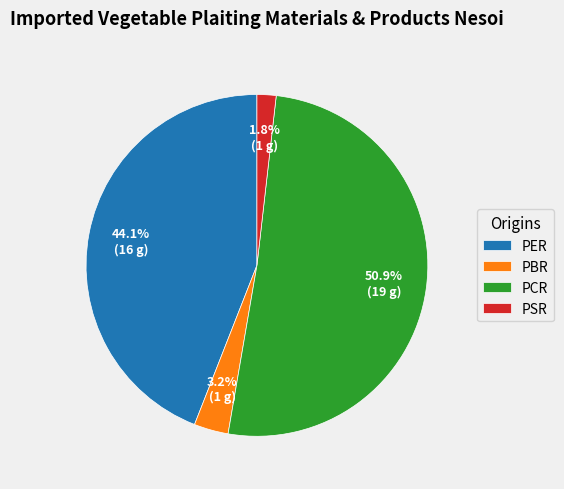

Which category has the biggest portion of the pie?

PCR